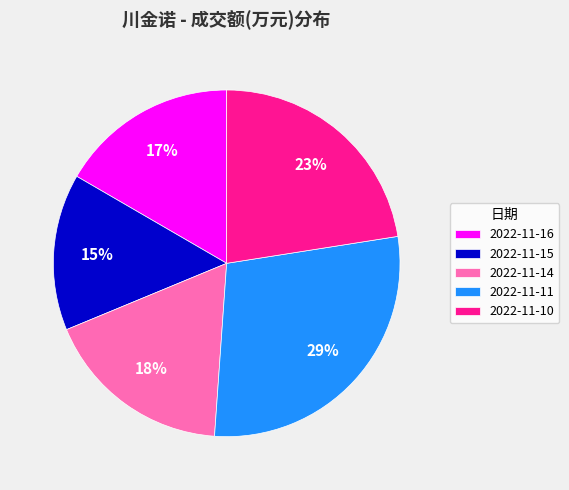

Combined, do 2022-11-14 and 2022-11-11 account for over 50%?

No